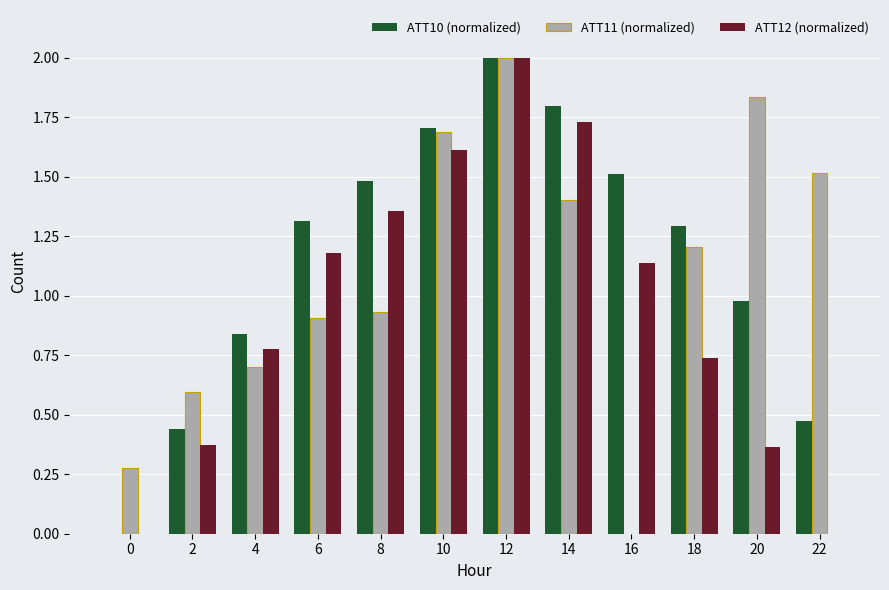

What is the sum of all ATT11 (normalized) values?

13.1